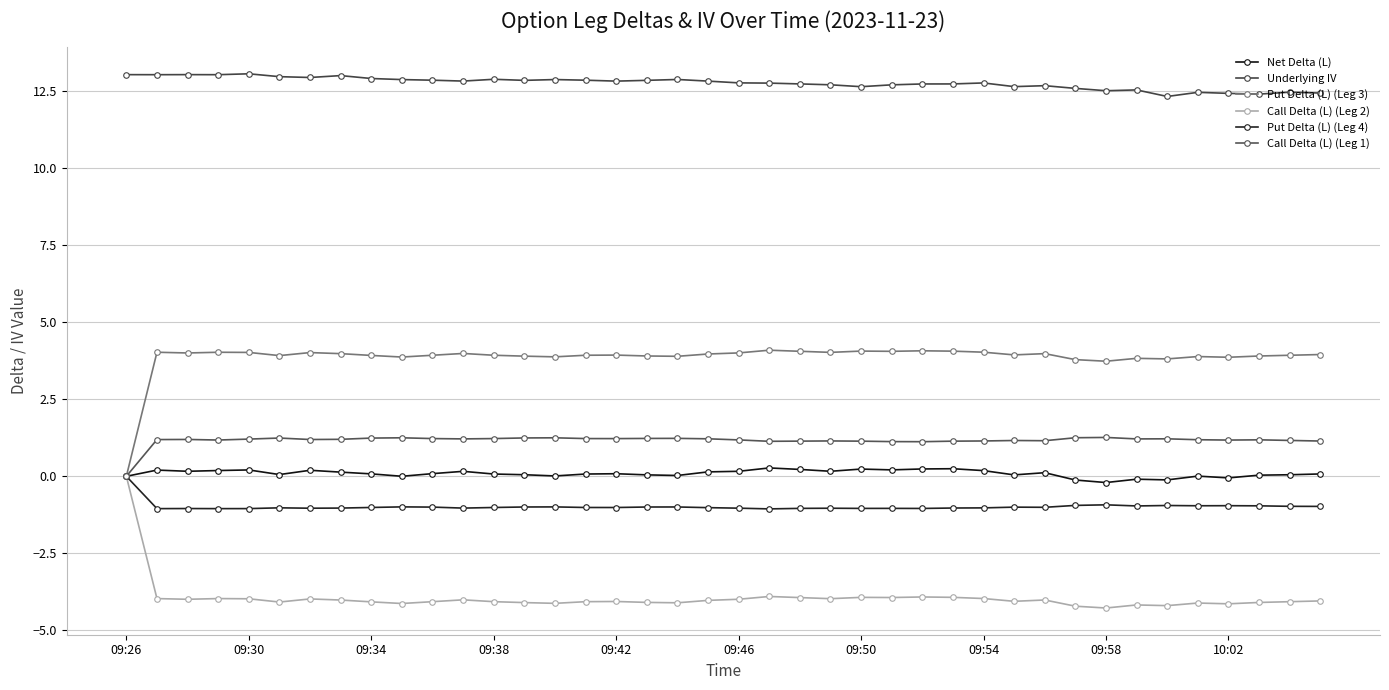

Reading left to right, what are all the values shown in this chart?

Net Delta (L): 0.0	0.2	0.2	0.2	0.2	0.1	0.2	0.1	0.1	0.0	0.1	0.2	0.1	0.1	0.0	0.1	0.1	0.0	0.0	0.1	0.2	0.3	0.2	0.2	0.2	0.2	0.2	0.2	0.2	0.0	0.1	-0.1	-0.2	-0.1	-0.1	0.0	-0.1	0.0	0.1	0.1
Underlying IV: 13.0	13.0	13.0	13.0	13.1	13.0	12.9	13.0	12.9	12.9	12.9	12.8	12.9	12.9	12.9	12.9	12.8	12.9	12.9	12.8	12.8	12.8	12.7	12.7	12.7	12.7	12.7	12.7	12.8	12.7	12.7	12.6	12.5	12.5	12.3	12.5	12.4	12.4	12.5	12.4
Put Delta (L) (Leg 3): 0.0	4.0	4.0	4.0	4.0	3.9	4.0	4.0	3.9	3.9	3.9	4.0	3.9	3.9	3.9	3.9	3.9	3.9	3.9	4.0	4.0	4.1	4.1	4.0	4.1	4.1	4.1	4.1	4.0	3.9	4.0	3.8	3.7	3.8	3.8	3.9	3.9	3.9	3.9	4.0
Call Delta (L) (Leg 2): 0.0	-4.0	-4.0	-4.0	-4.0	-4.1	-4.0	-4.0	-4.1	-4.1	-4.1	-4.0	-4.1	-4.1	-4.1	-4.1	-4.1	-4.1	-4.1	-4.0	-4.0	-3.9	-3.9	-4.0	-3.9	-3.9	-3.9	-3.9	-4.0	-4.1	-4.0	-4.2	-4.3	-4.2	-4.2	-4.1	-4.1	-4.1	-4.1	-4.0
Put Delta (L) (Leg 4): 0.0	-1.0	-1.0	-1.0	-1.0	-1.0	-1.0	-1.0	-1.0	-1.0	-1.0	-1.0	-1.0	-1.0	-1.0	-1.0	-1.0	-1.0	-1.0	-1.0	-1.0	-1.1	-1.0	-1.0	-1.0	-1.0	-1.0	-1.0	-1.0	-1.0	-1.0	-0.9	-0.9	-1.0	-0.9	-1.0	-1.0	-1.0	-1.0	-1.0
Call Delta (L) (Leg 1): 0.0	1.2	1.2	1.2	1.2	1.2	1.2	1.2	1.2	1.3	1.2	1.2	1.2	1.2	1.3	1.2	1.2	1.2	1.2	1.2	1.2	1.1	1.1	1.1	1.1	1.1	1.1	1.1	1.1	1.2	1.2	1.3	1.3	1.2	1.2	1.2	1.2	1.2	1.2	1.1